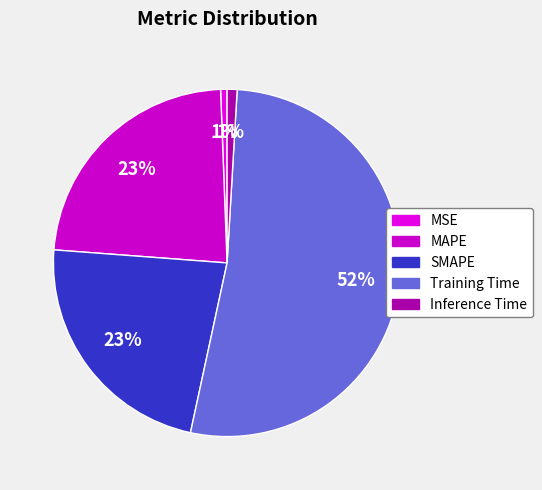

Is SMAPE the majority of the pie?

No